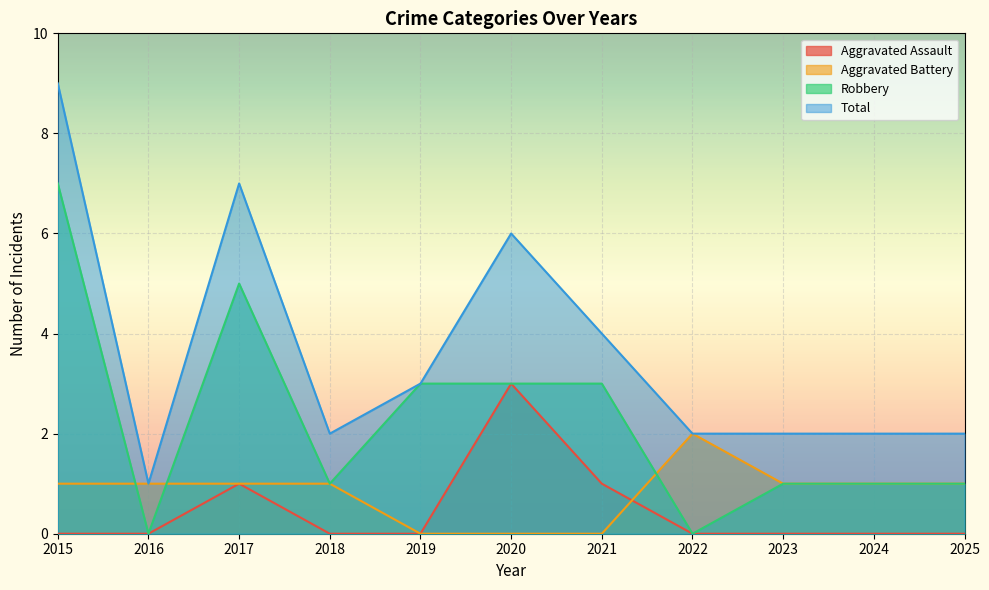

What is the spread (max minus min) of values at 2023?

2